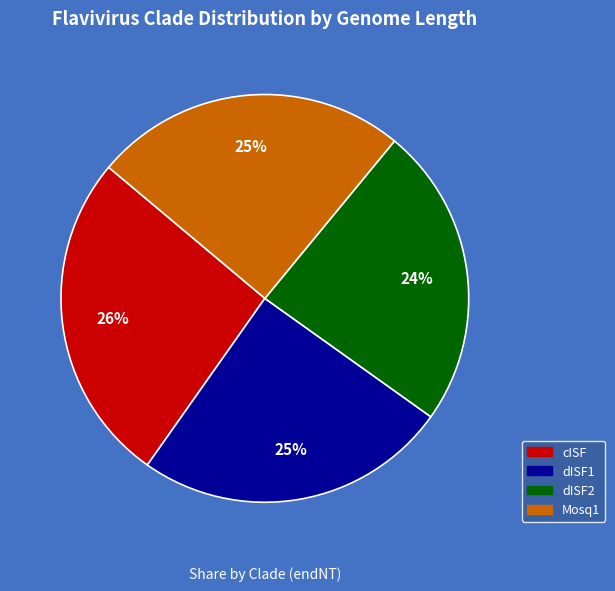

To the nearest percent, what is the difference between the Mosq1 and dISF2 slice percentages?

1%